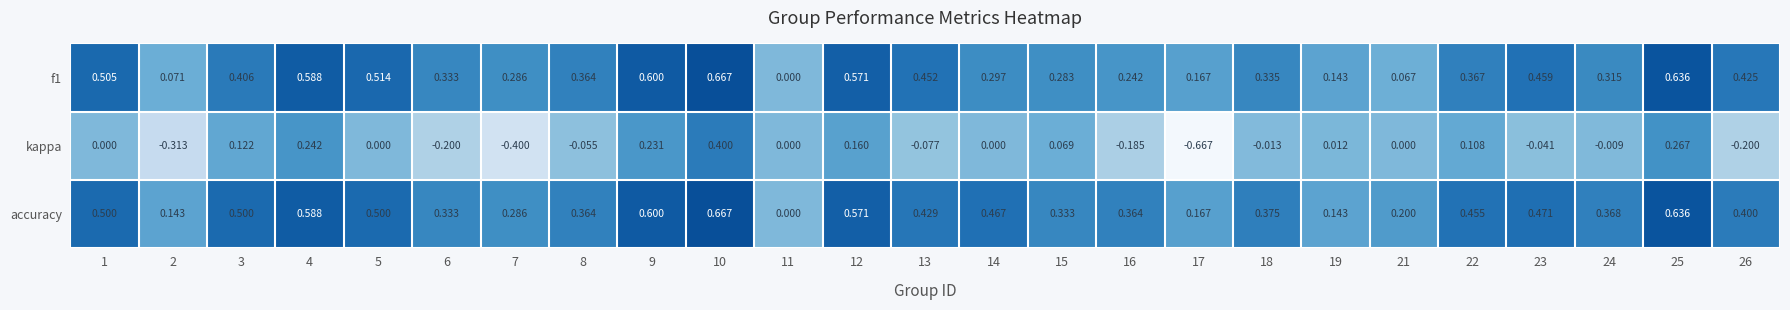

Which series has the largest total across all categories?

accuracy